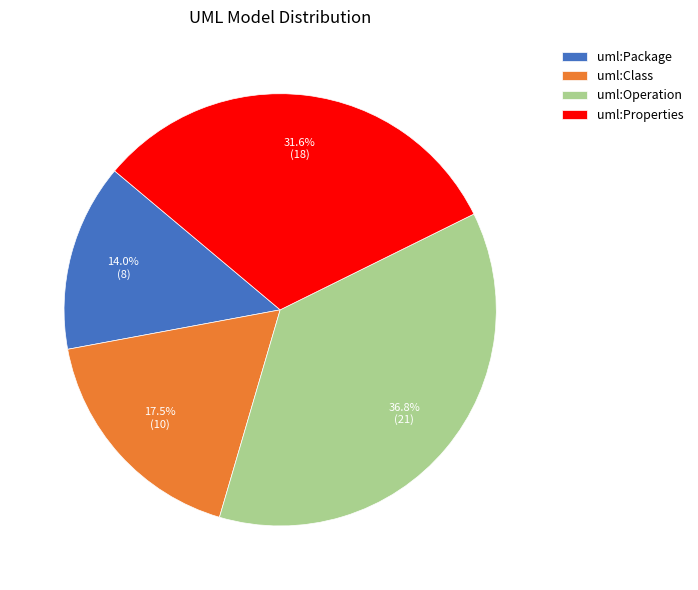

Combined, what portion of the pie is uml:Package and uml:Properties?

45.6%